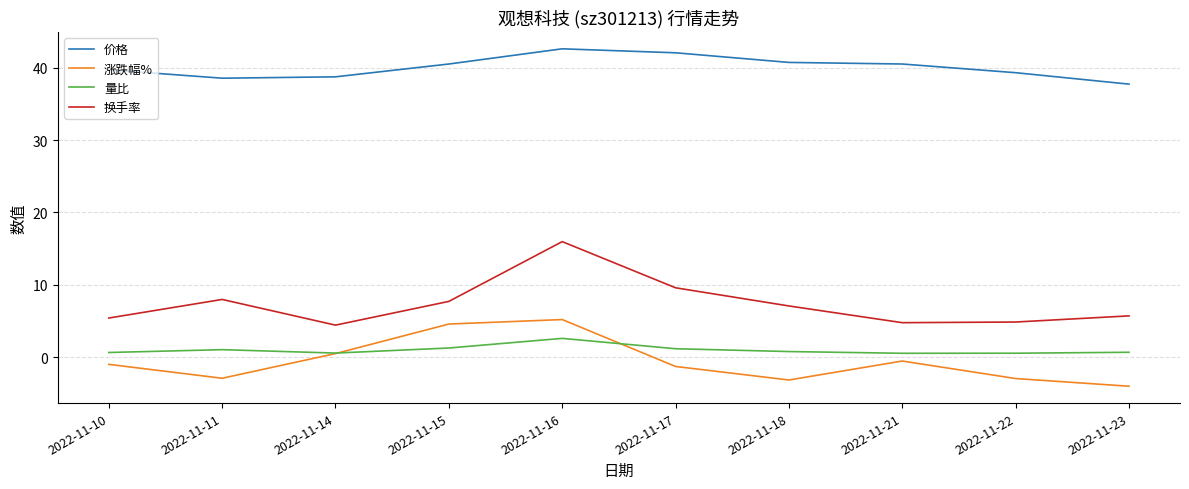

Between 2022-11-16 and 2022-11-18, which series saw the biggest shift?

换手率